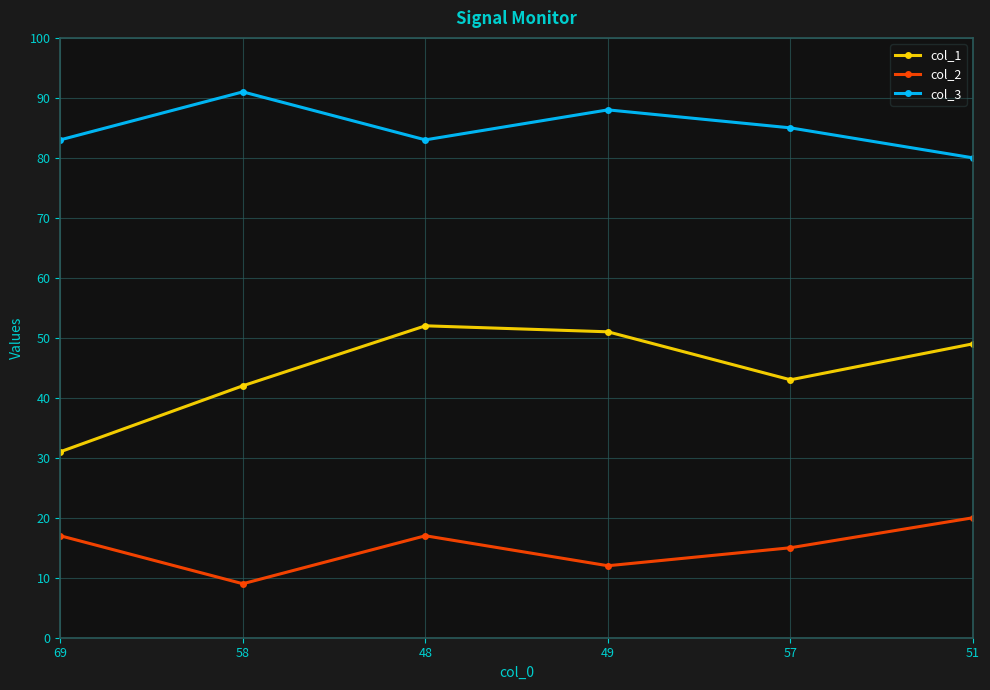

What is the value of the col_1 point at the 3rd from the left?

52